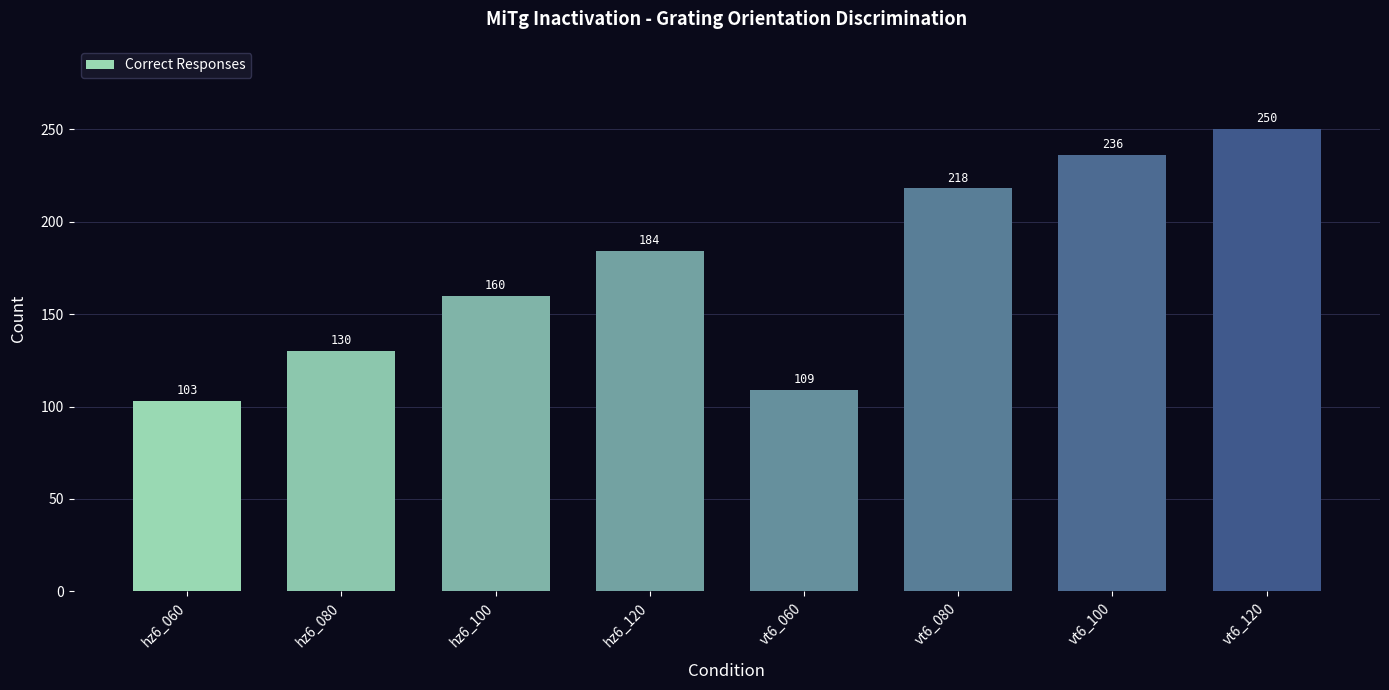

Rank the categories by value from lowest to highest.

hz6_060, vt6_060, hz6_080, hz6_100, hz6_120, vt6_080, vt6_100, vt6_120